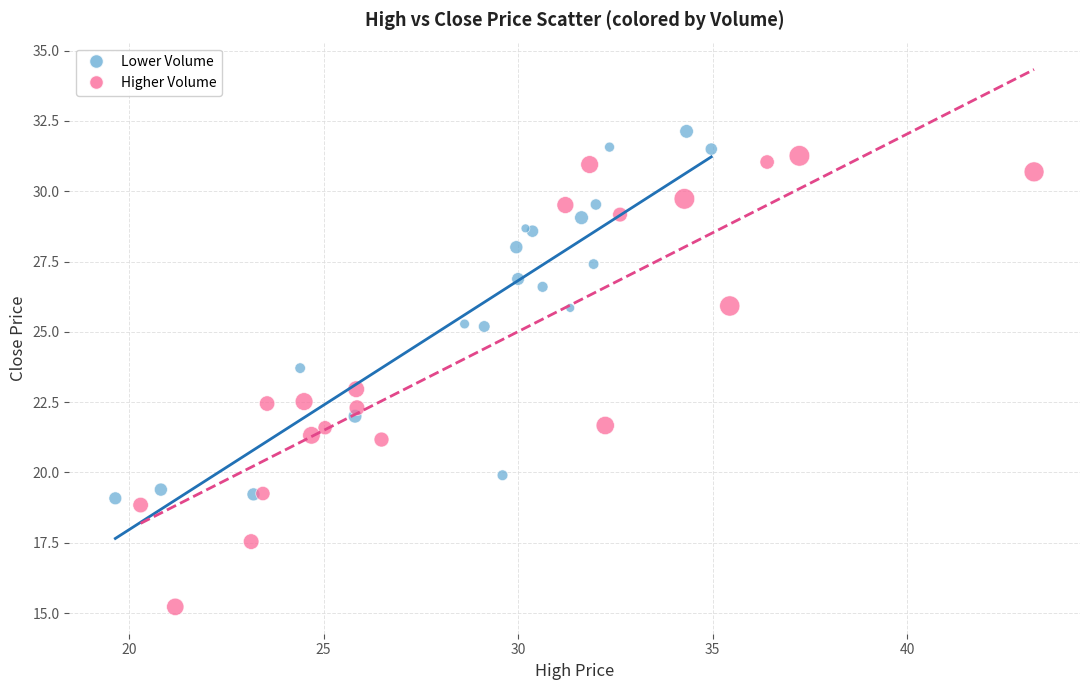

Which series has the widest spread of Y values?

Higher Volume